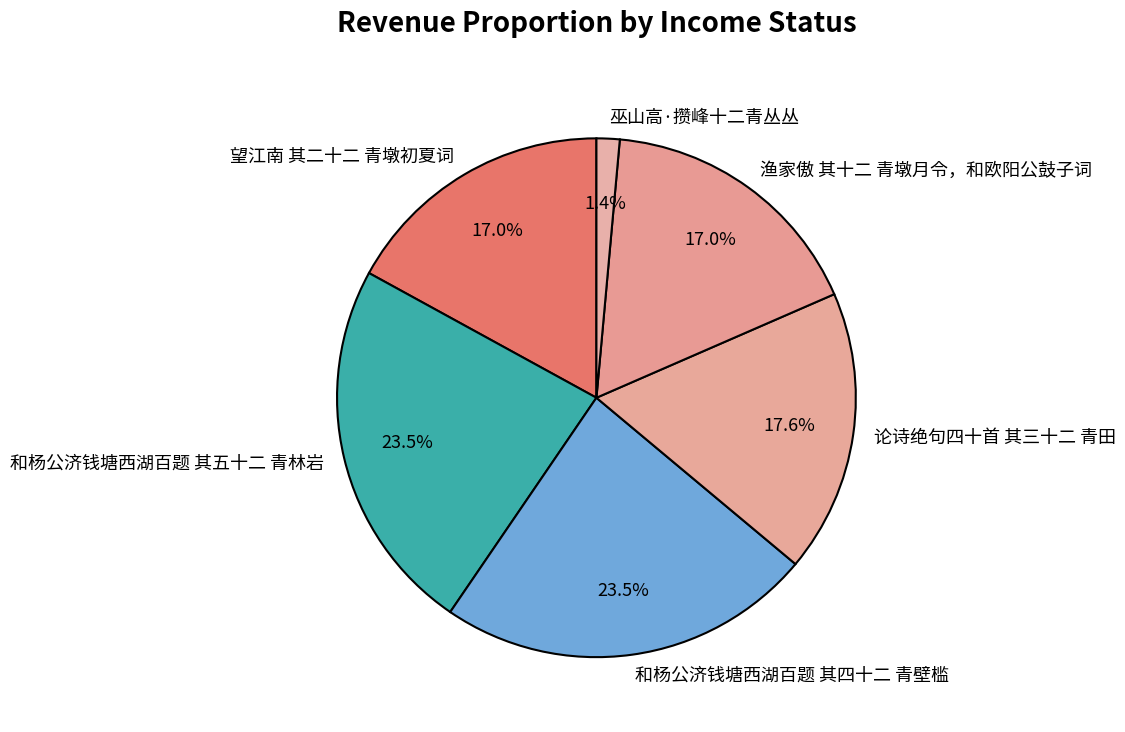

Do 论诗绝句四十首 其三十二 青田 and 和杨公济钱塘西湖百题 其五十二 青林岩 together represent more than half of the pie?

No